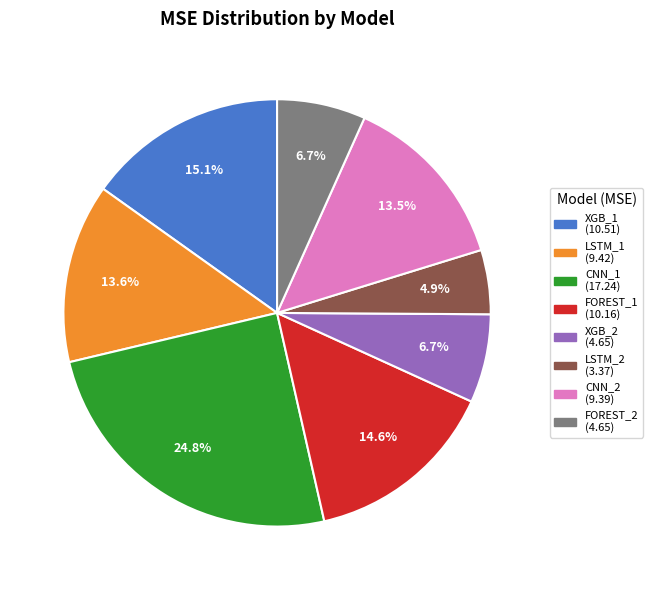

What portion of the pie excludes XGB_1?

84.9%